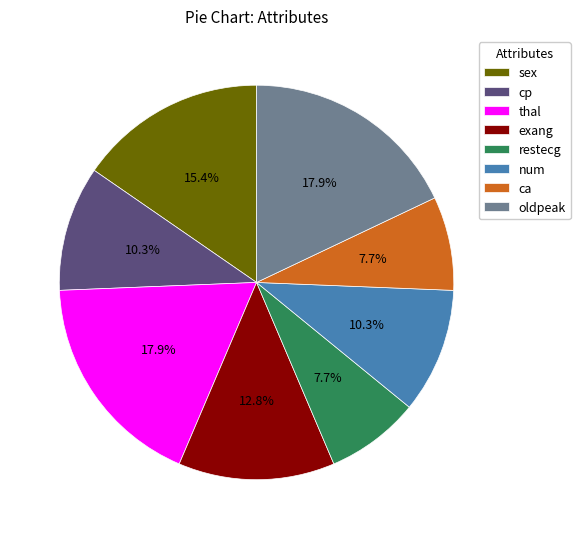

To the nearest percent, what portion does exang represent?

13%